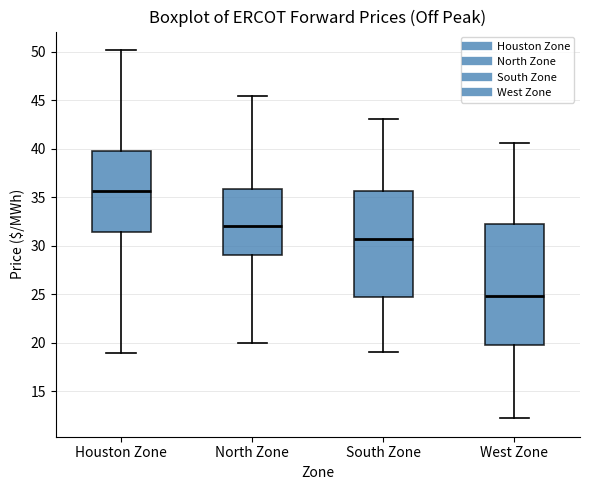

Which box's median line is the highest?

Houston Zone